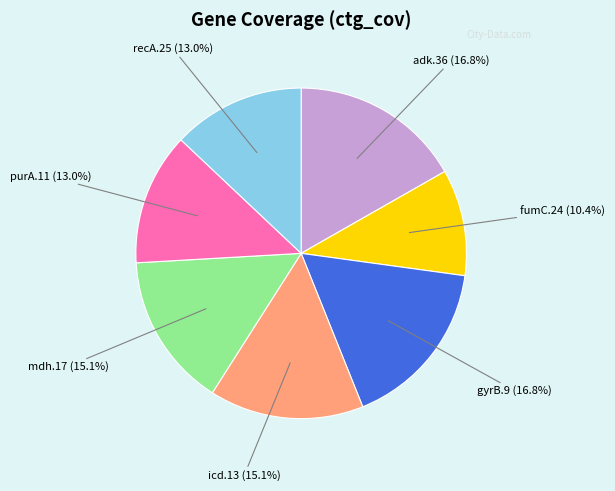

How many slices are in this pie chart?

7